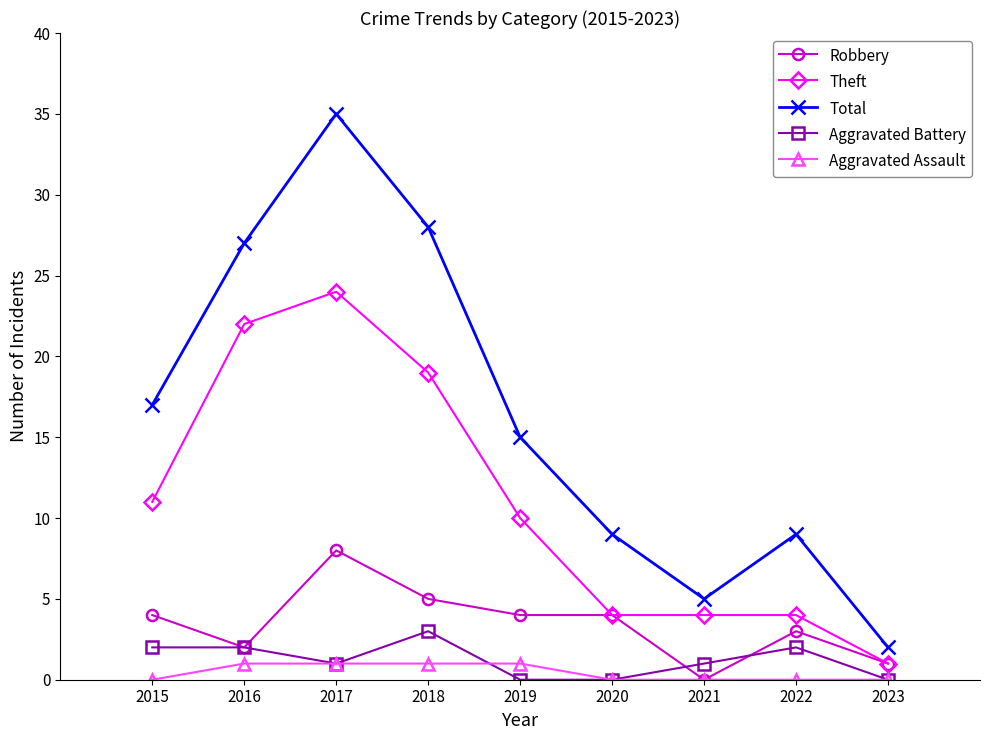

True or false: Theft has more than 0 interior local peaks.

True